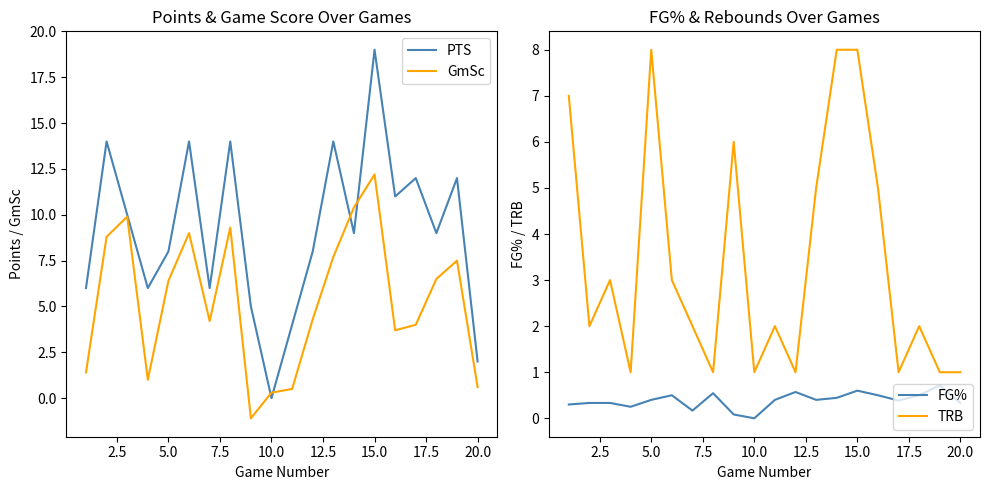

At which label does PTS reach its peak?

15.0